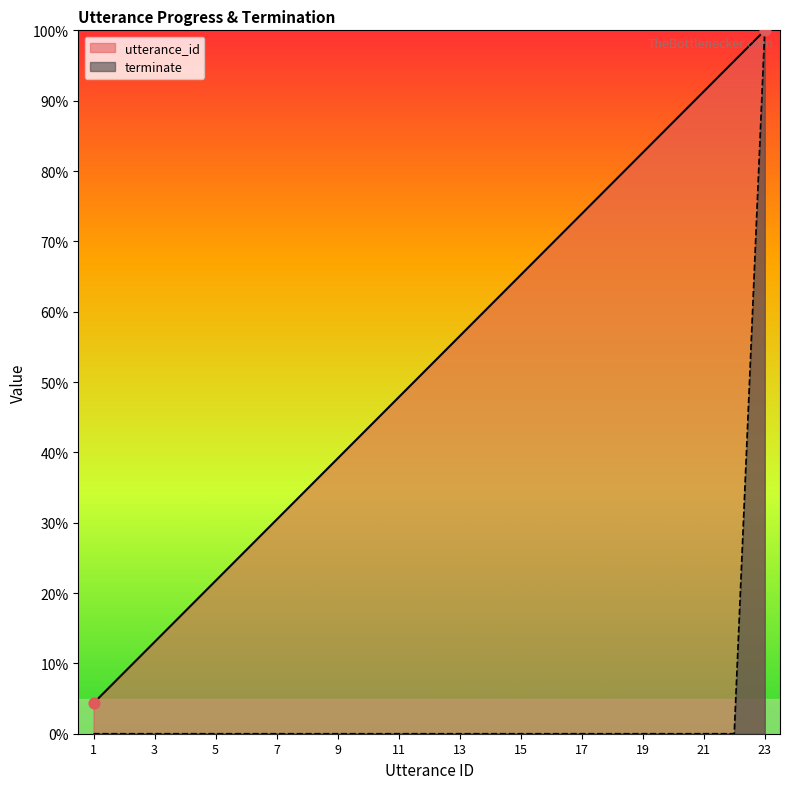

At how many categories does at least one series exceed 0?

23